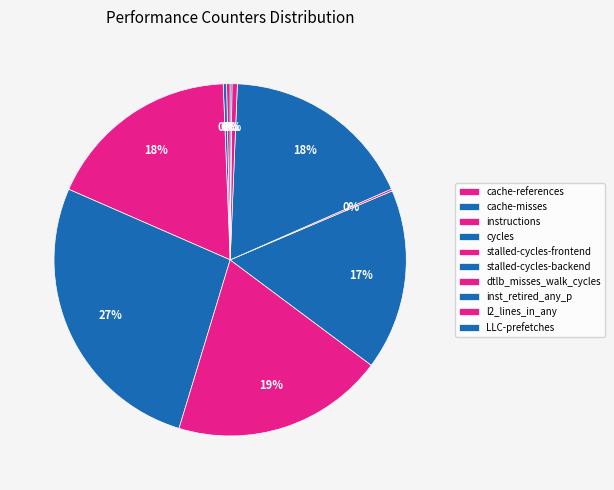

Rank the categories by value from lowest to highest.

LLC-prefetches, dtlb_misses_walk_cycles, cache-misses, cache-references, l2_lines_in_any, stalled-cycles-backend, inst_retired_any_p, instructions, stalled-cycles-frontend, cycles